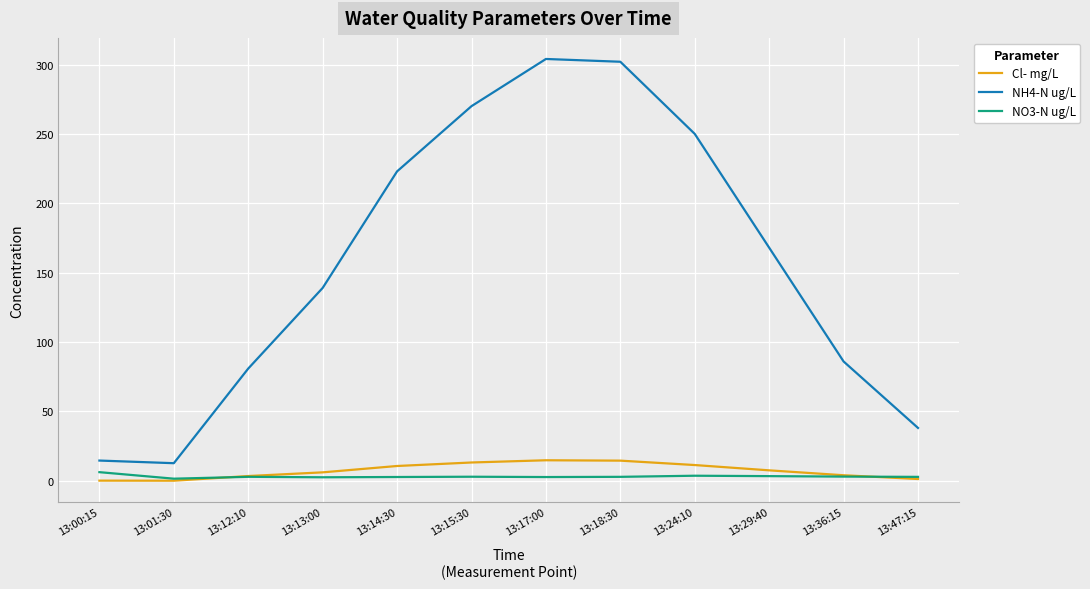

The value of NH4-N ug/L at 13:24:10 is 105.2. True or false?

False